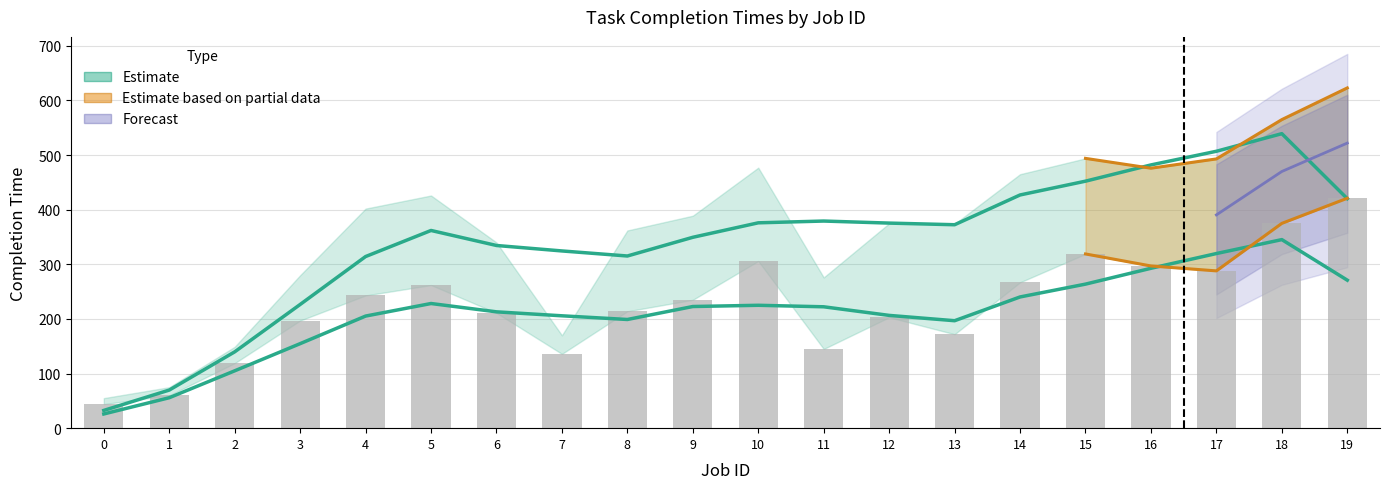

What is the difference between the highest and lowest values at 3?

83